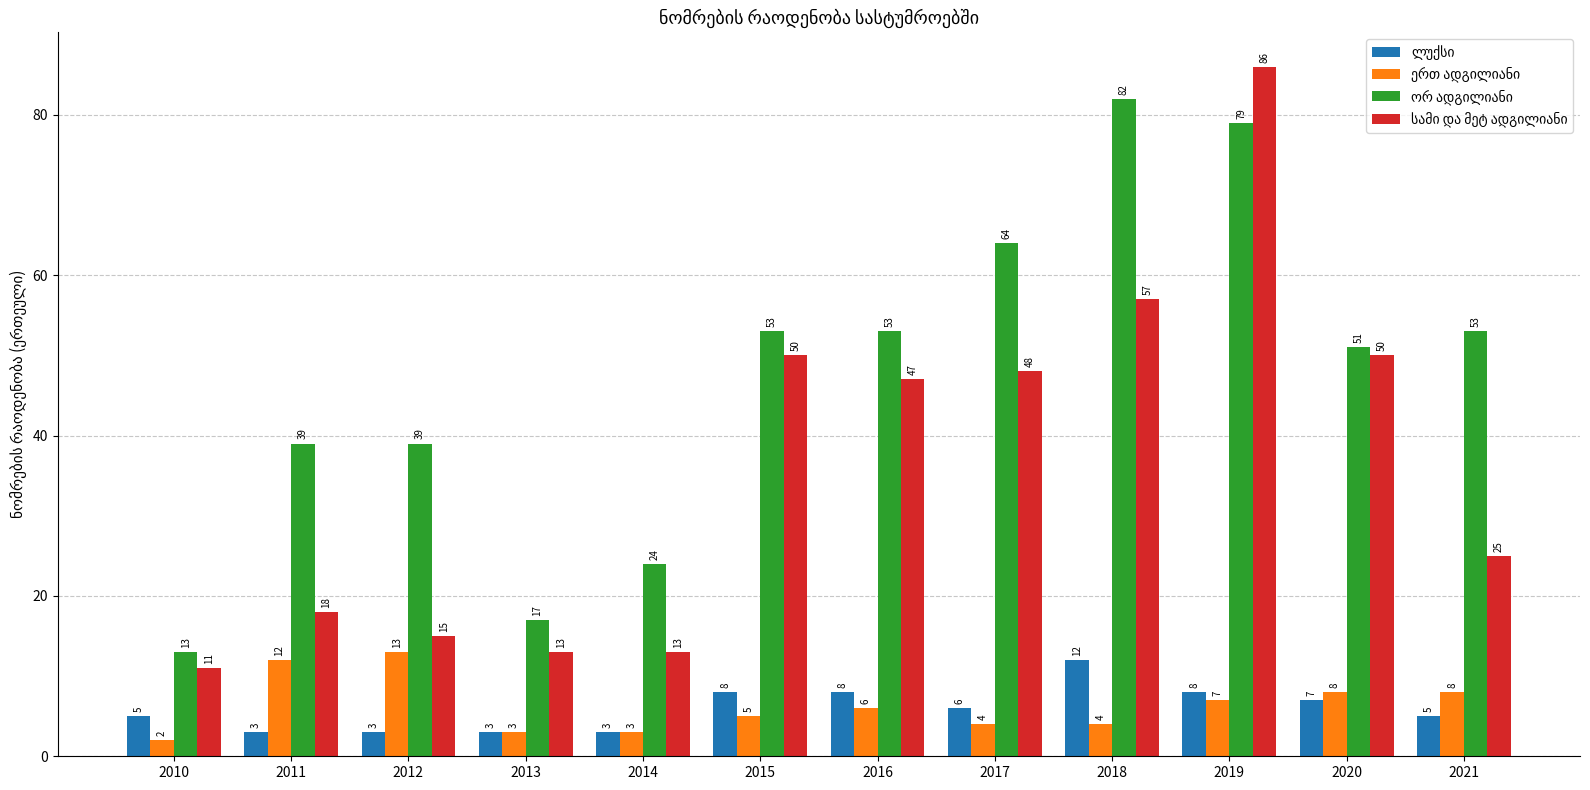

At which category does the chart reach its minimum across all series?

2010